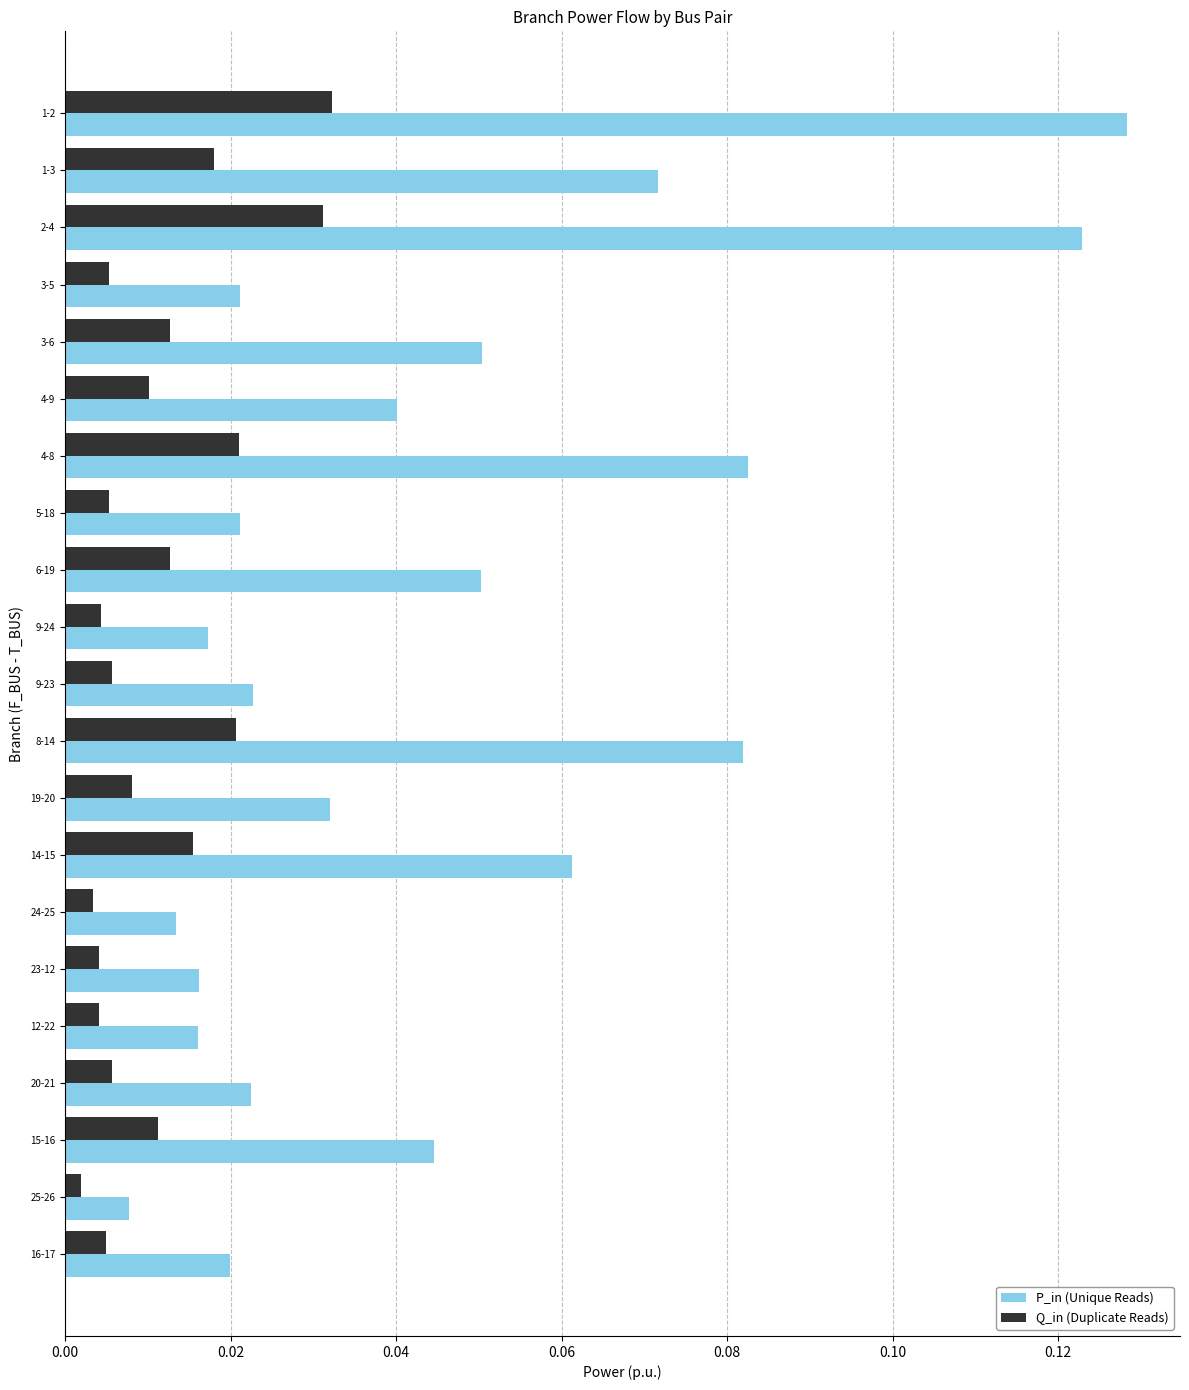

At which category does the chart reach its peak across all series?

1-2